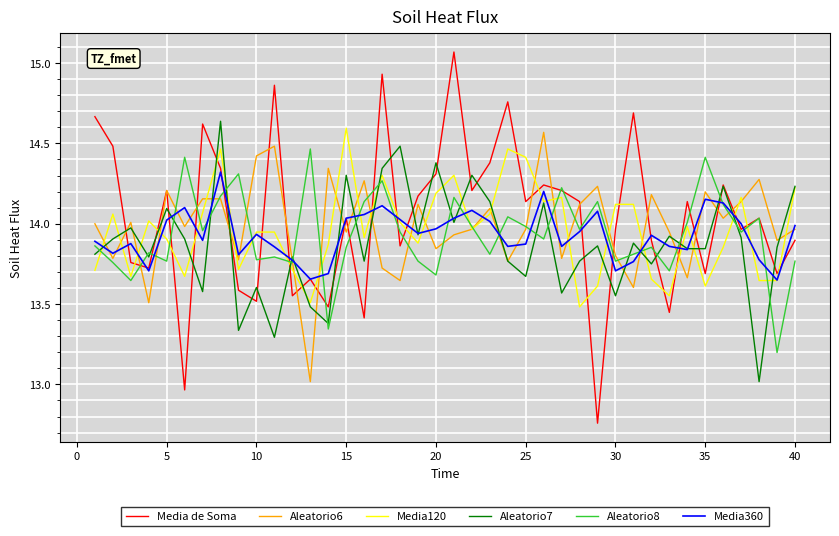

Which series has the largest range (max minus min)?

Media de Soma